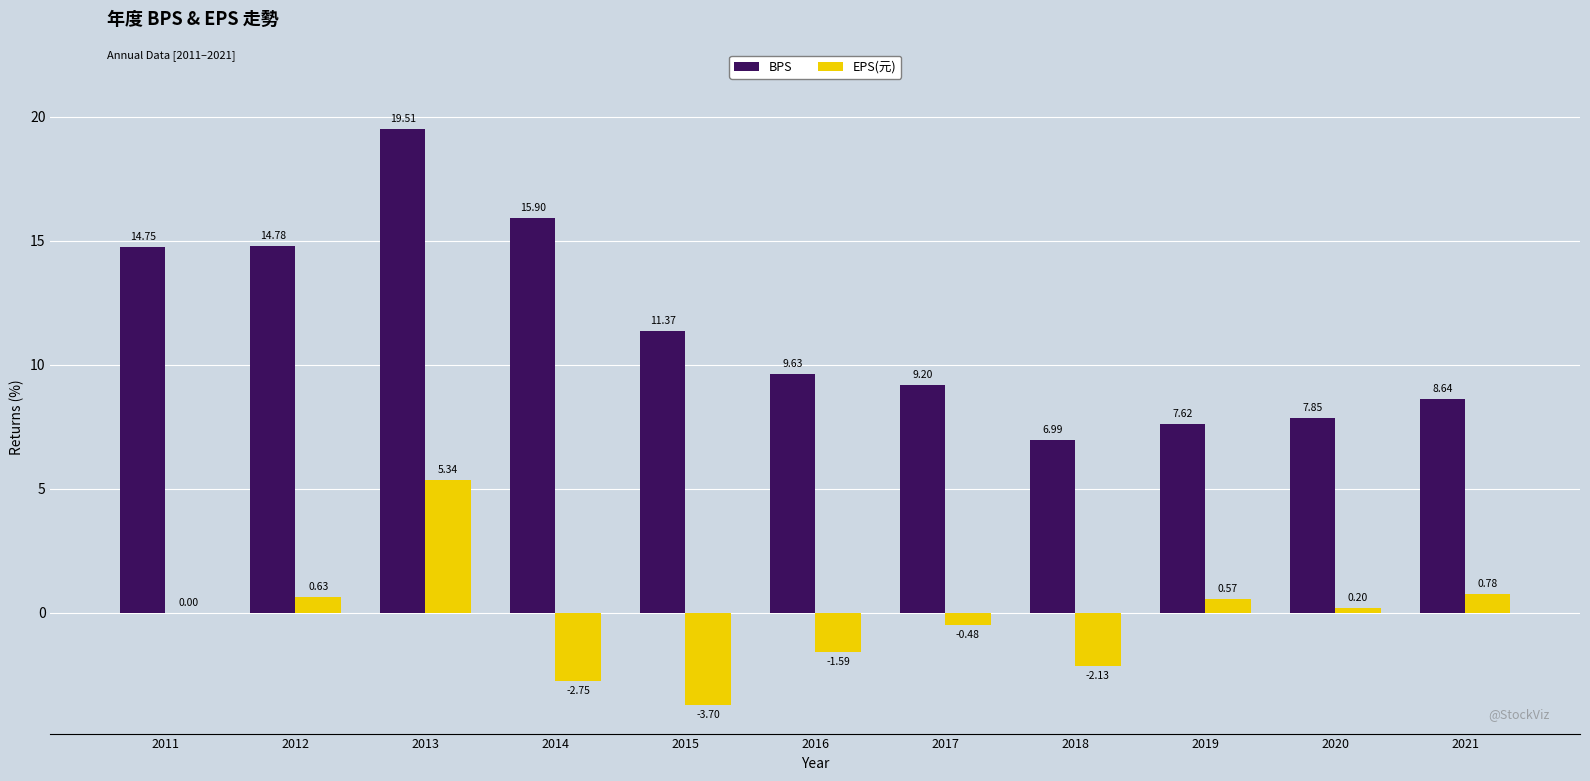

Are the bars horizontal?

No